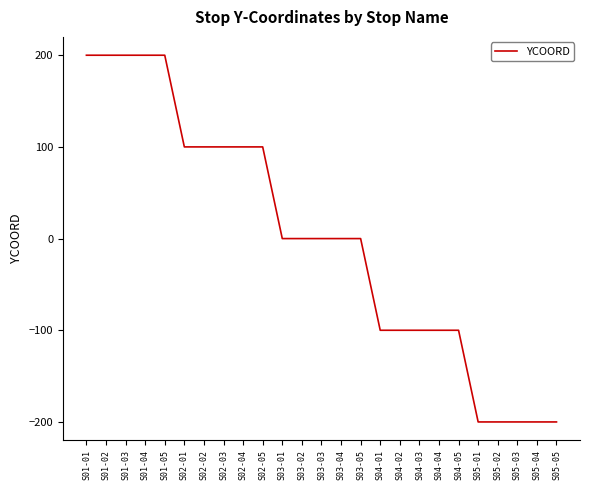

Does the chart display data point markers on the line(s)?

No